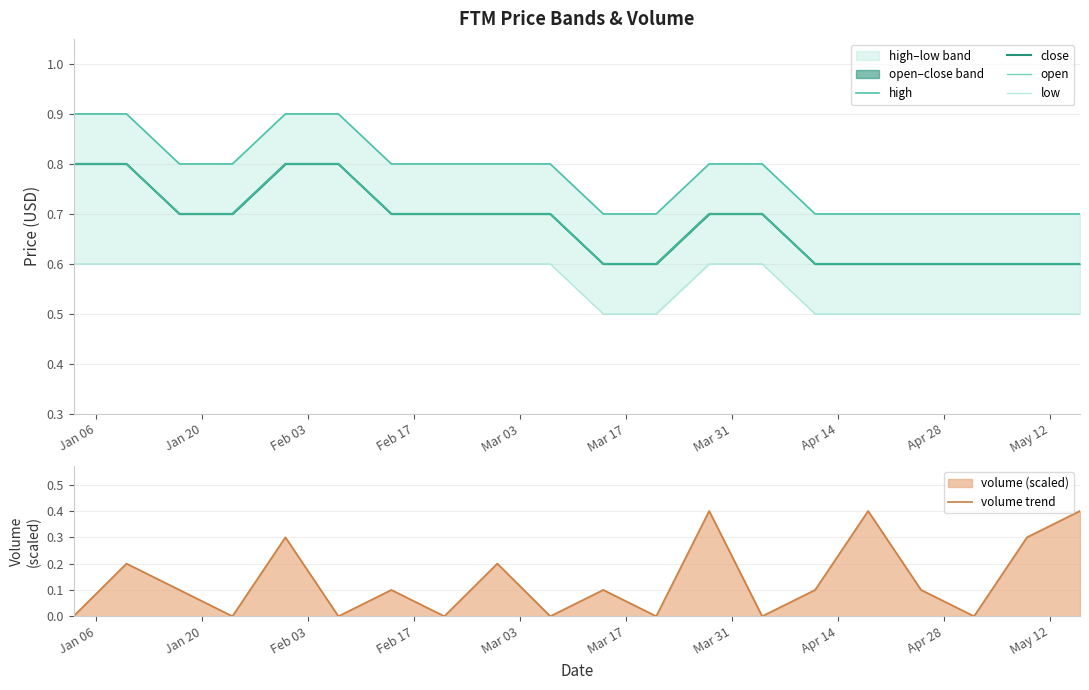

What is the sum of all low values?

11.2